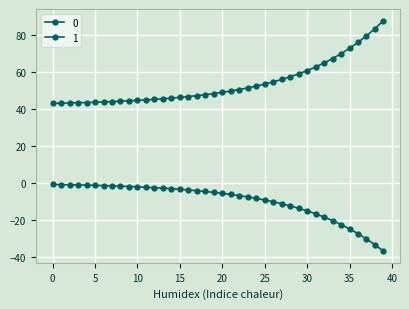

Does the chart display data point markers on the line(s)?

Yes